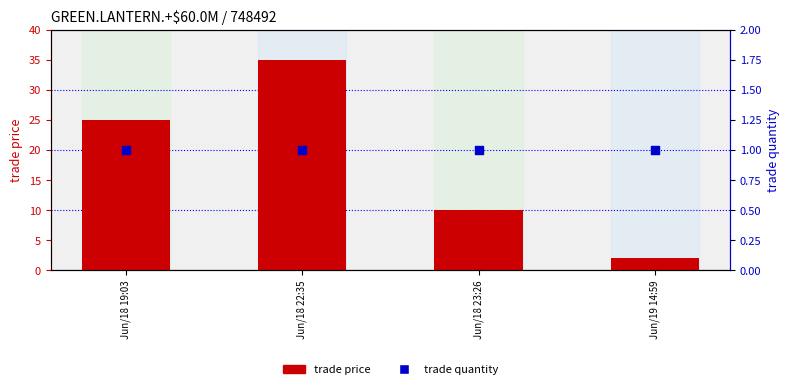

What is the total value across all series at Jun/18 22:35?

36